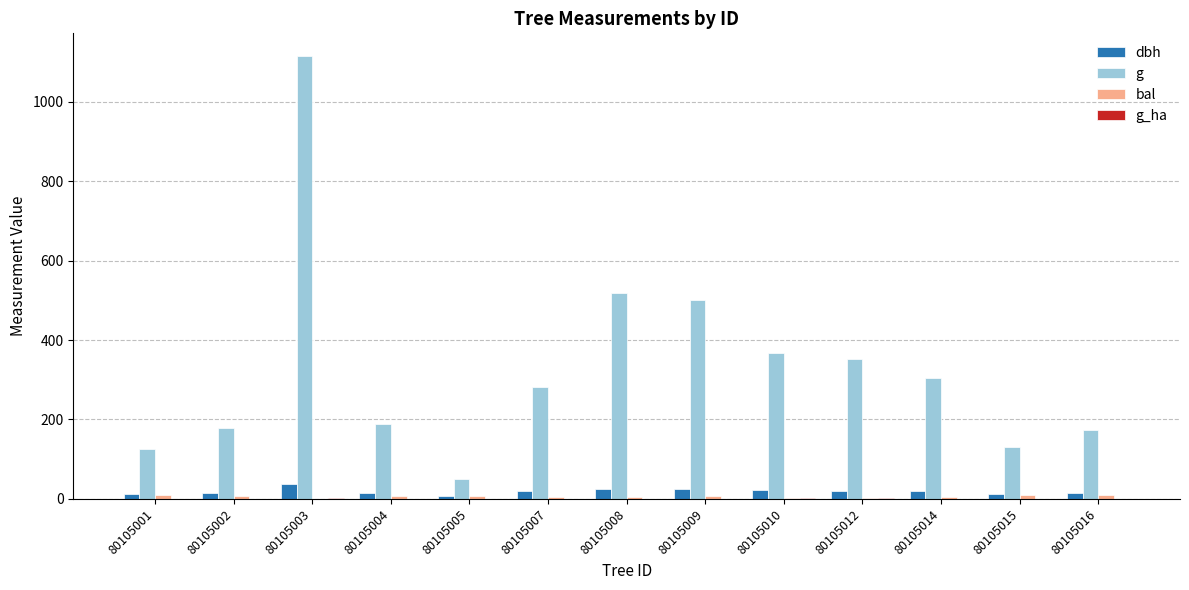

At which category is the sum across all series the highest?

80105003